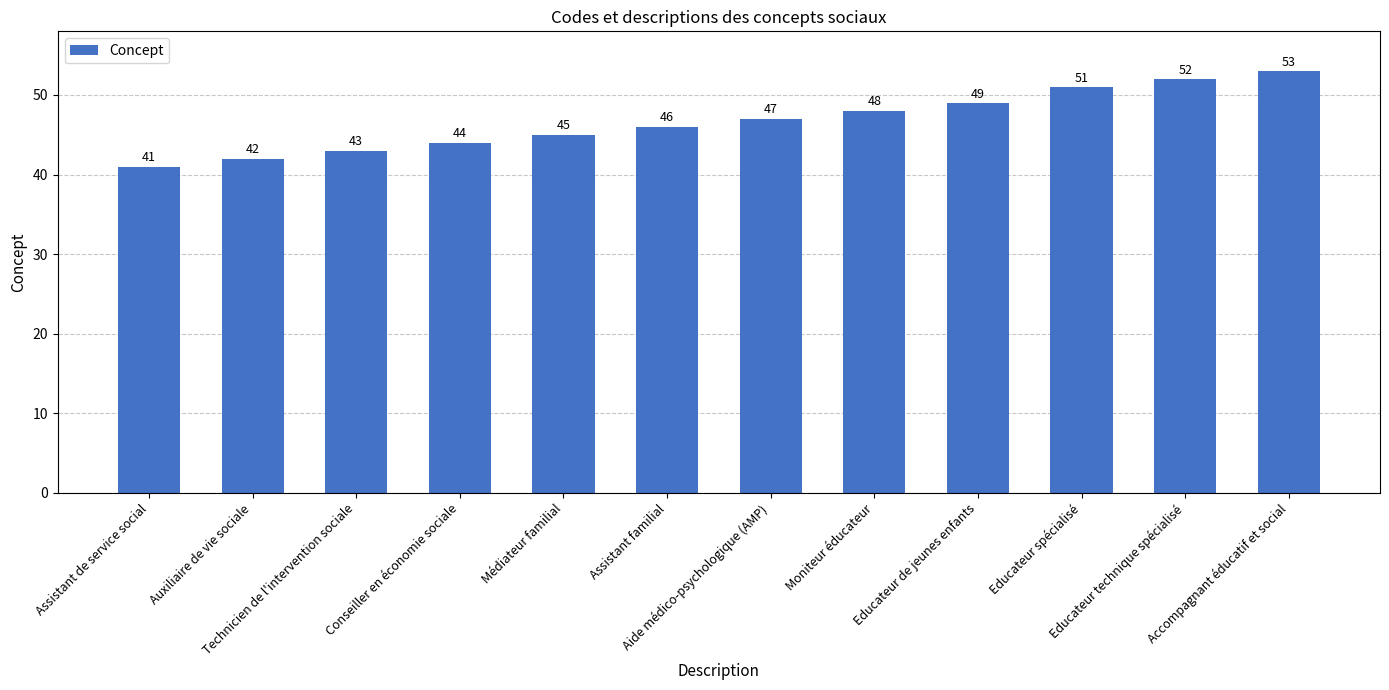

Does the chart contain any negative values?

No